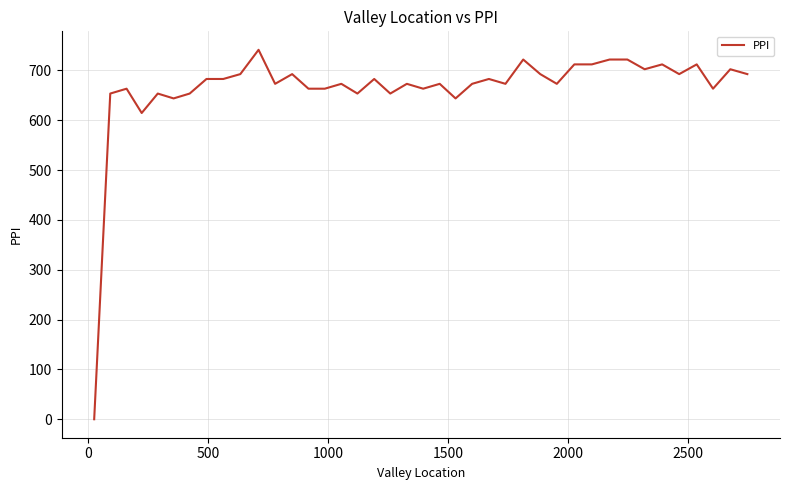

What is the difference between the maximum and minimum values?

741.5